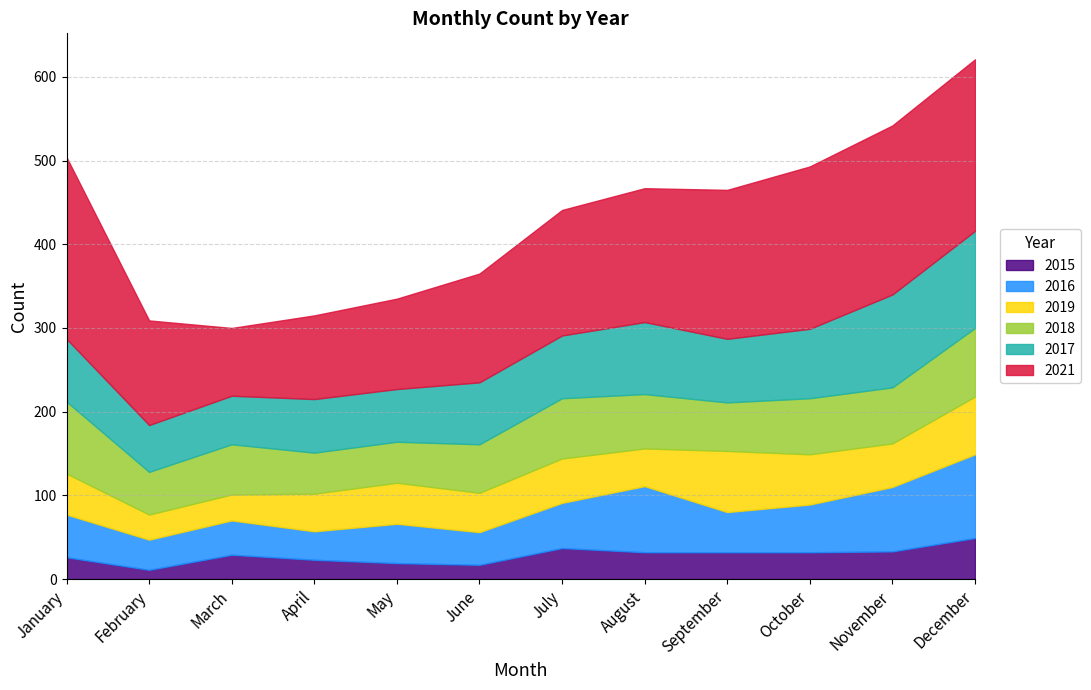

True or false: 2015 and 2016 cross at least once.

False